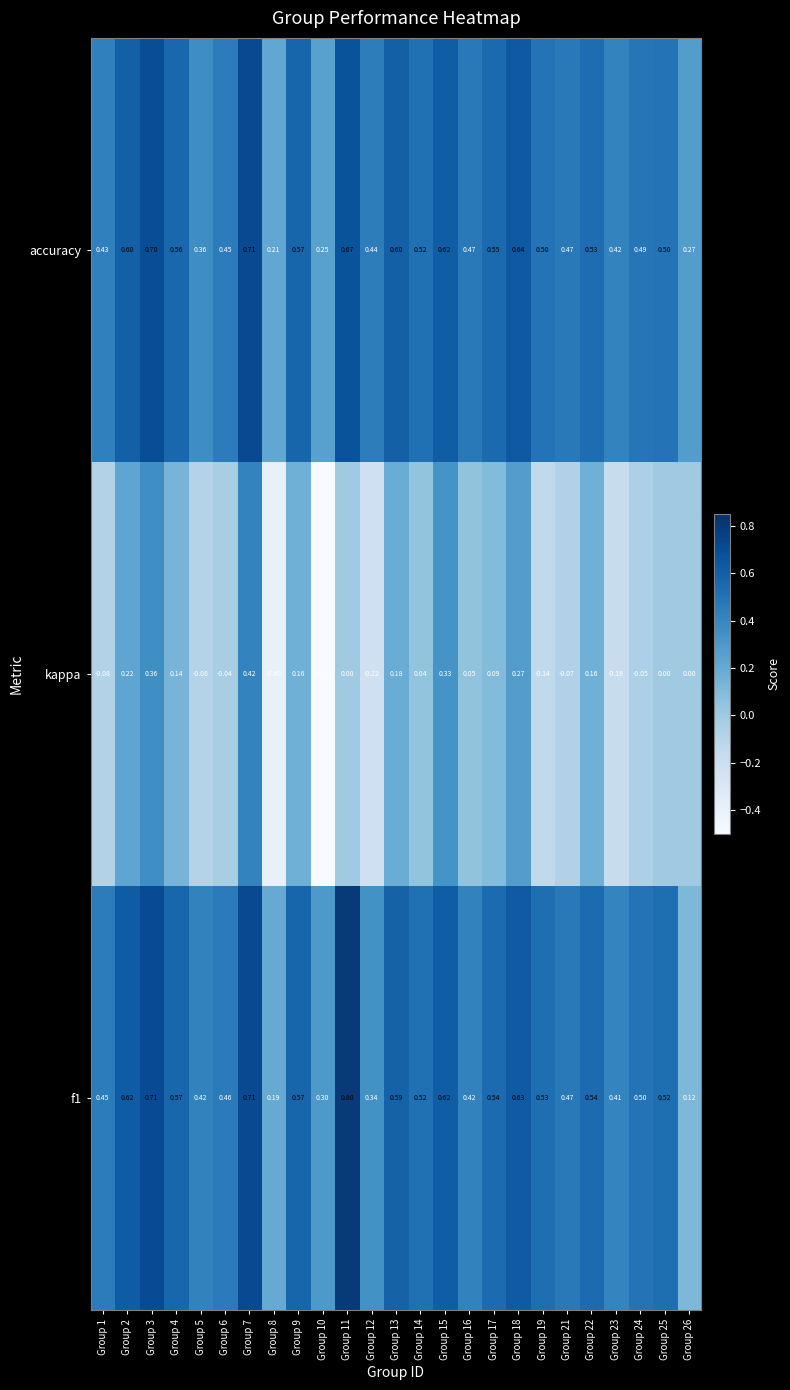

Count the number of data series in this chart.

3